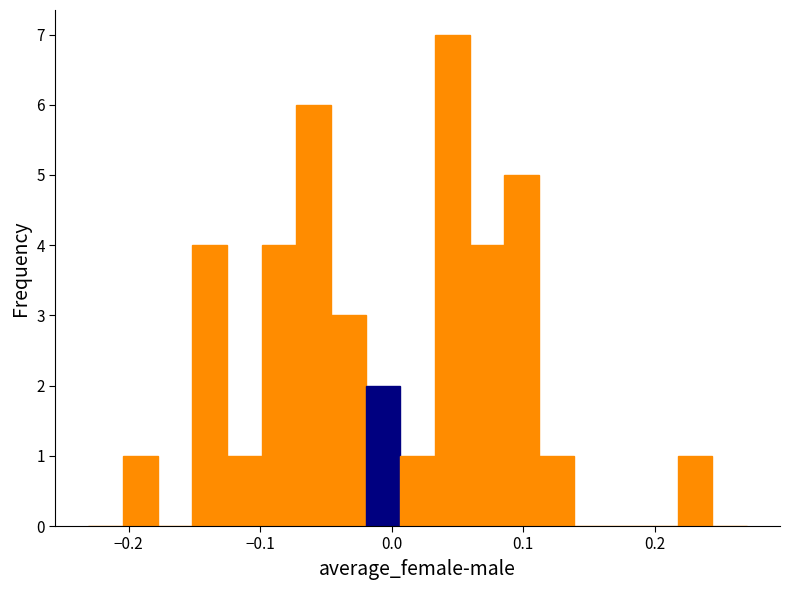

Read against the x-axis, roughly where is the centre of the tallest bar?

0.05